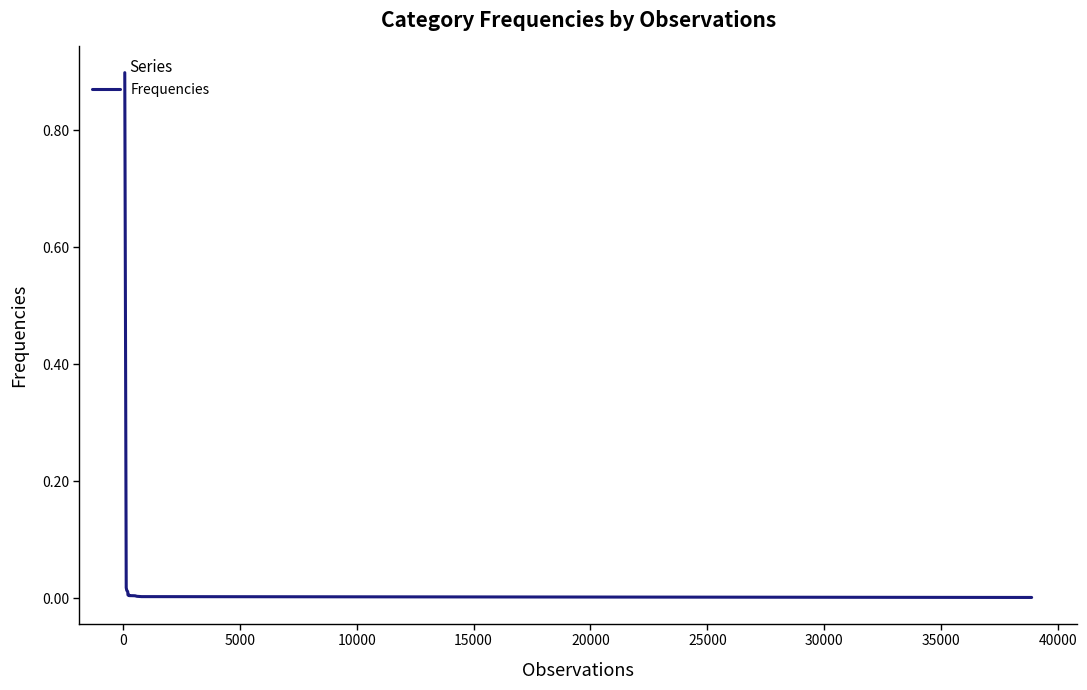

What is the maximum value shown in the chart?

0.9